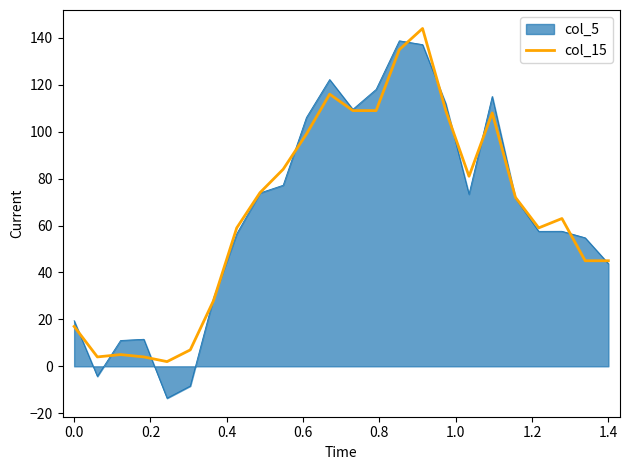

What is the greatest value displayed?

144.0